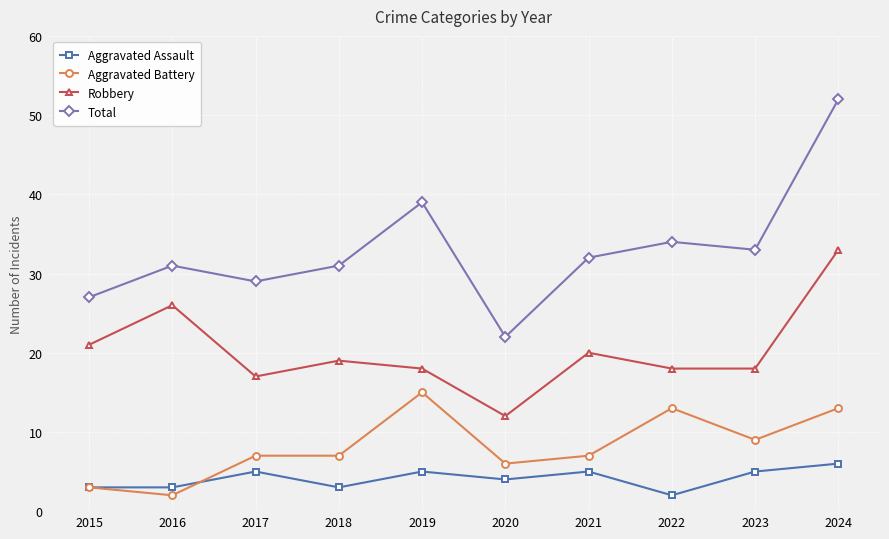

True or false: Aggravated Assault and Robbery cross at least once.

False